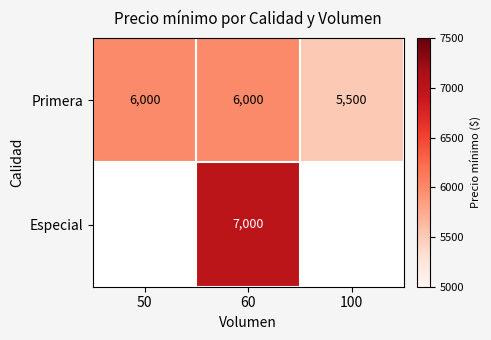

What is the approximate value of Primera at 50, to the nearest 10?

6000